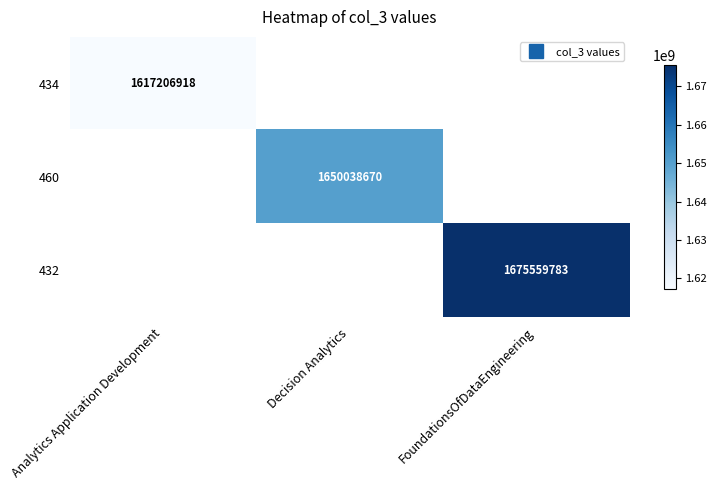

Rank the series by their average value, from lowest to highest.

434, 460, 432